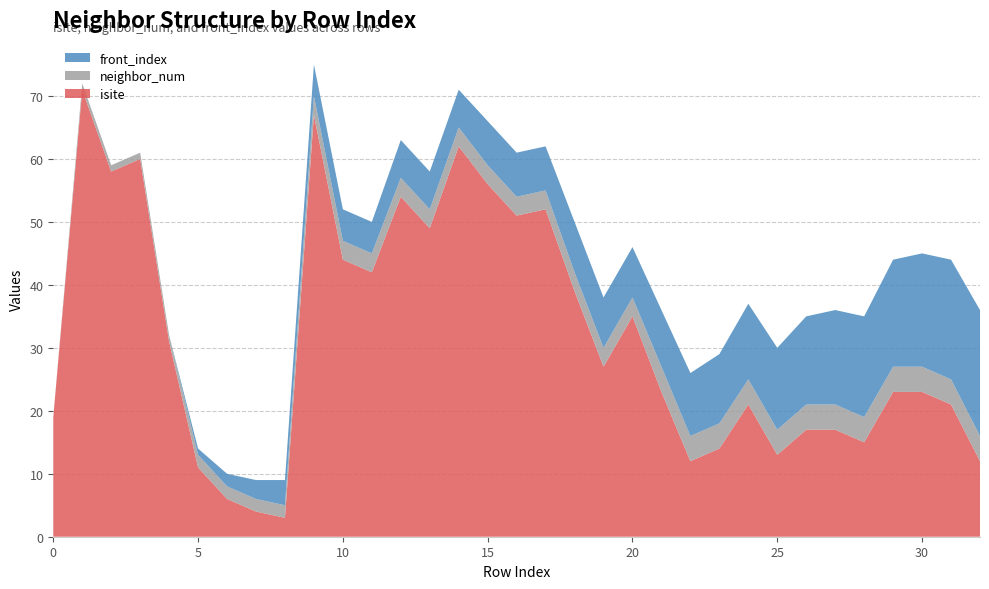

Reading left to right, what are all the values shown in this chart?

isite: 0=19	1=71	2=58	3=60	4=31	5=11	6=6	7=4	8=3	9=67	10=44	11=42	12=54	13=49	14=62	15=56	16=51	17=52	18=39	19=27	20=35	21=23	22=12	23=14	24=21	25=13	26=17	27=17	28=15	29=23	30=23	31=21	32=12
neighbor_num: 0=0	1=1	2=1	3=1	4=1	5=2	6=2	7=2	8=2	9=3	10=3	11=3	12=3	13=3	14=3	15=3	16=3	17=3	18=3	19=3	20=3	21=4	22=4	23=4	24=4	25=4	26=4	27=4	28=4	29=4	30=4	31=4	32=4
front_index: 0=0	1=0	2=0	3=0	4=0	5=1	6=2	7=3	8=4	9=5	10=5	11=5	12=6	13=6	14=6	15=7	16=7	17=7	18=8	19=8	20=8	21=9	22=10	23=11	24=12	25=13	26=14	27=15	28=16	29=17	30=18	31=19	32=20